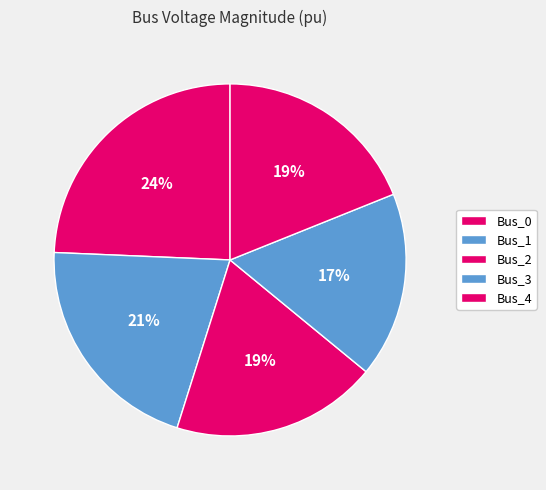

Rank the categories by value from lowest to highest.

Bus_3, Bus_2, Bus_4, Bus_1, Bus_0